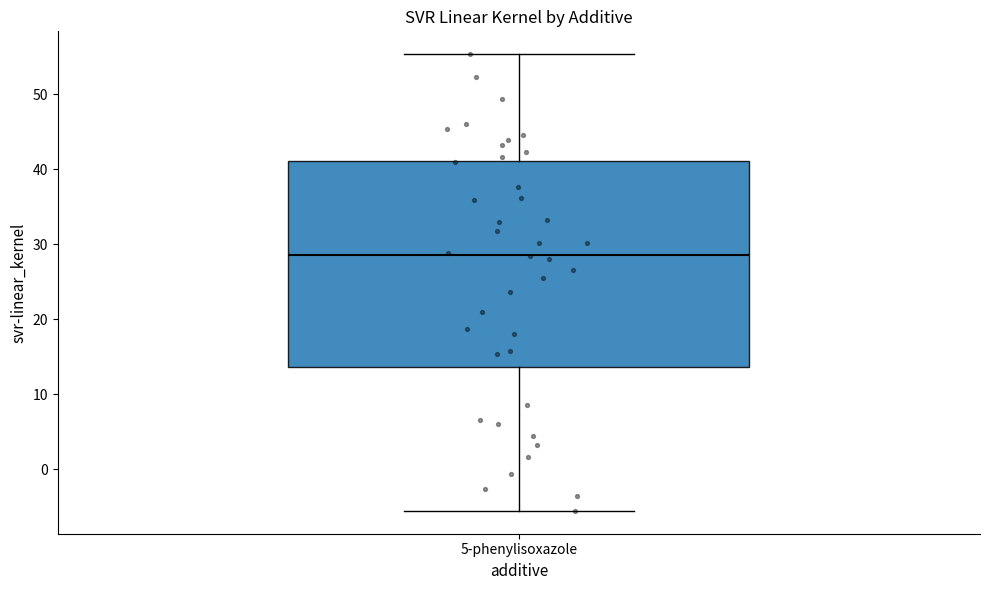

Read this box plot against the y-axis: the position of the median line, the range covered by the box, and the ends of both whiskers. The values are not printed on the chart, so give them approximately, as read against the axis.

median 29, box 14 to 41, whiskers -6 to 55